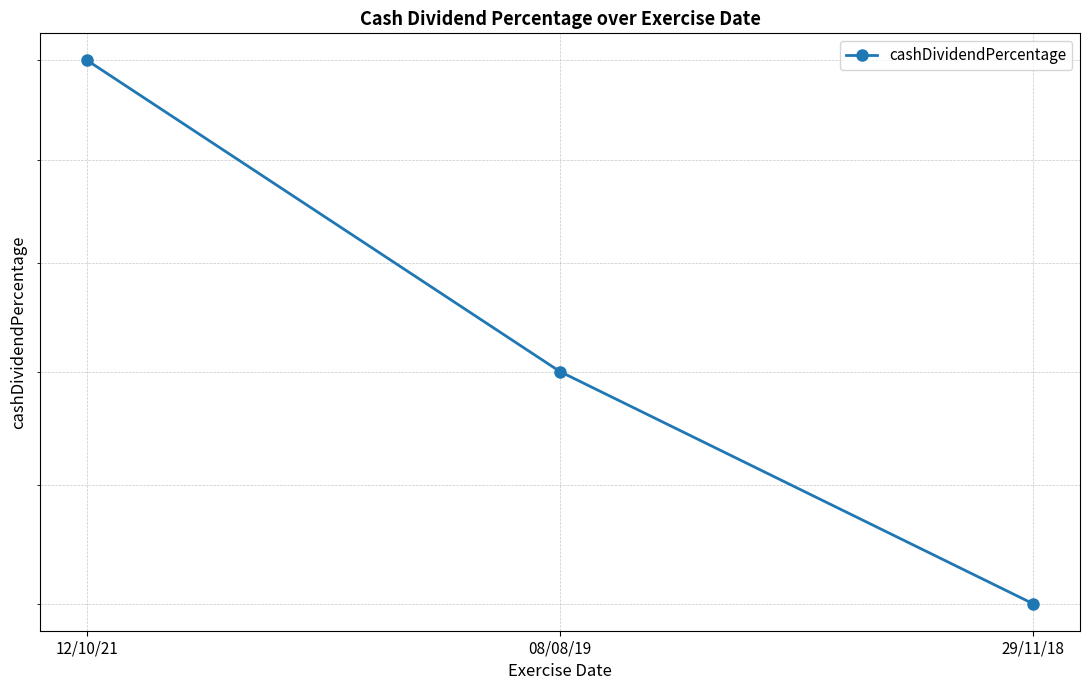

What is the sum of all values?

0.1